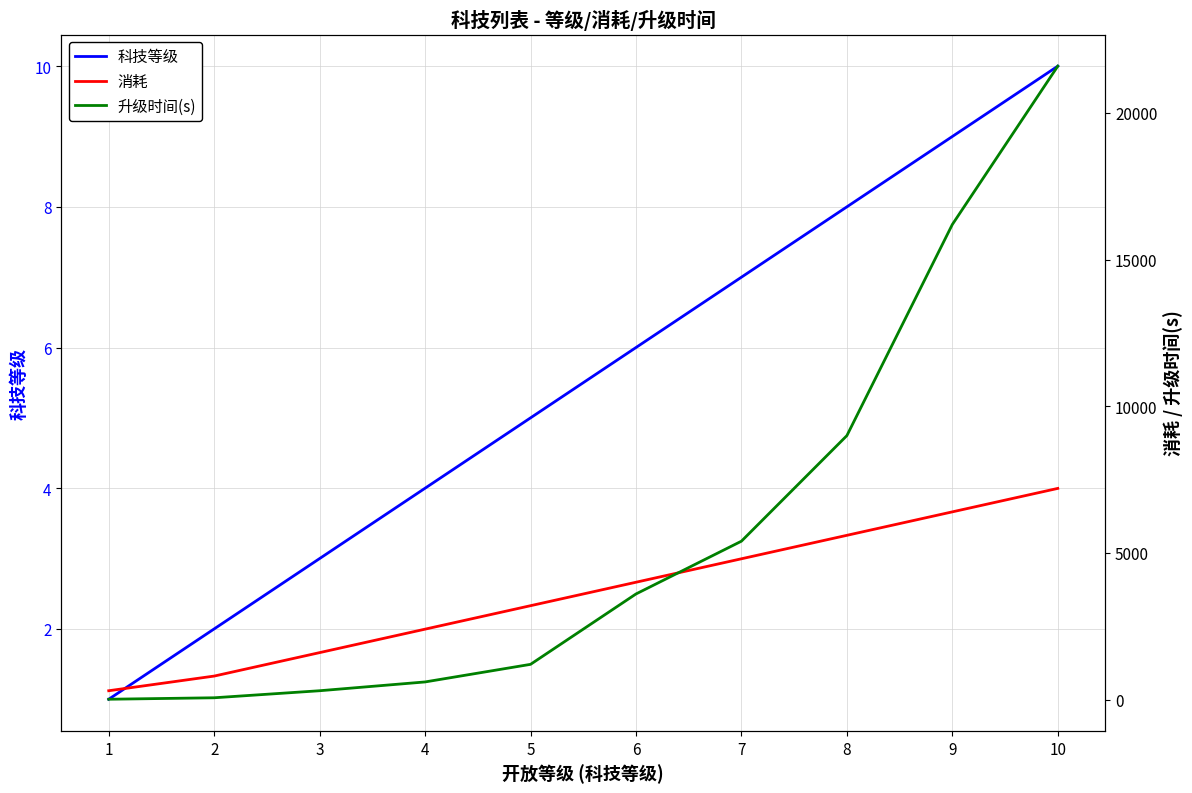

How many data points does each series have?

10